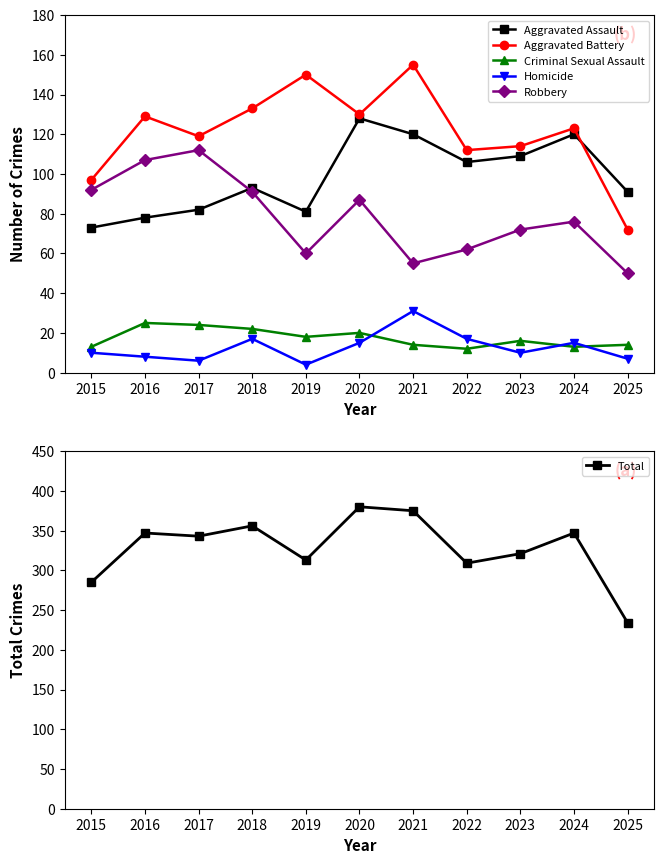

Where is Aggravated Battery nearest to the value 113?

2022